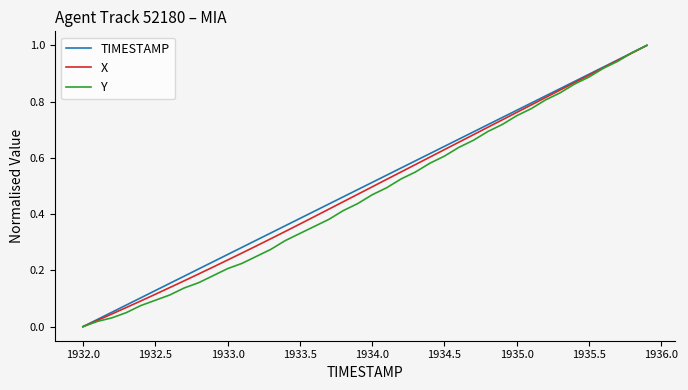

The value of Y at 1932.0 is 0.4. True or false?

False